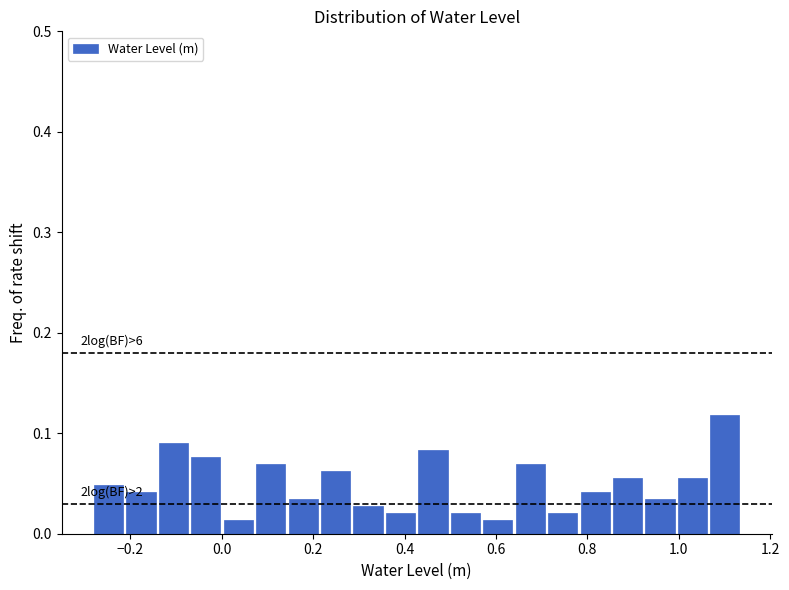

Read against the x-axis, roughly where is the centre of the tallest bar?

1.10